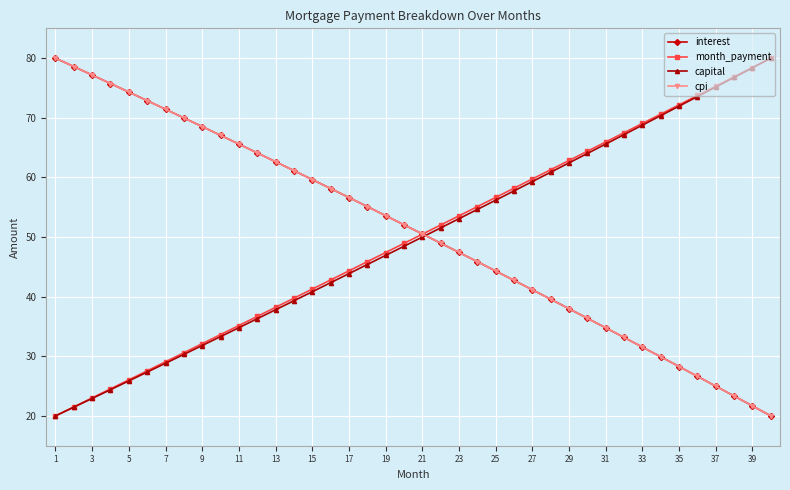

What is the greatest value displayed?

80.0